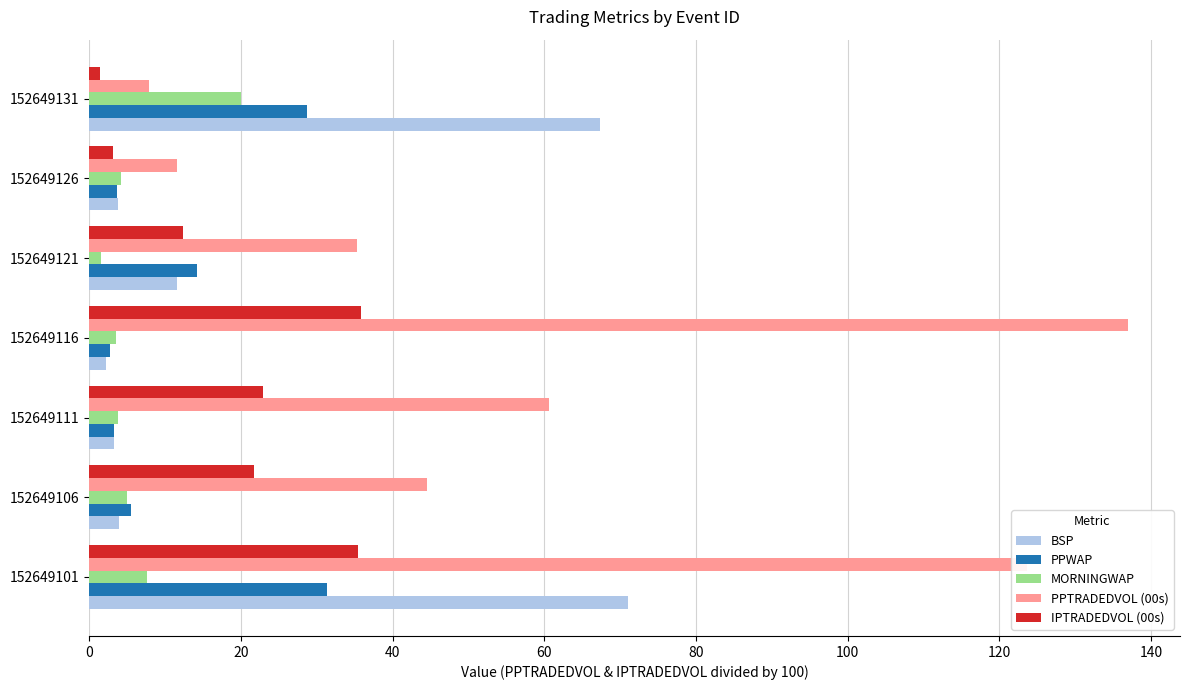

What is the highest value of the IPTRADEDVOL (00s) series?

35.9